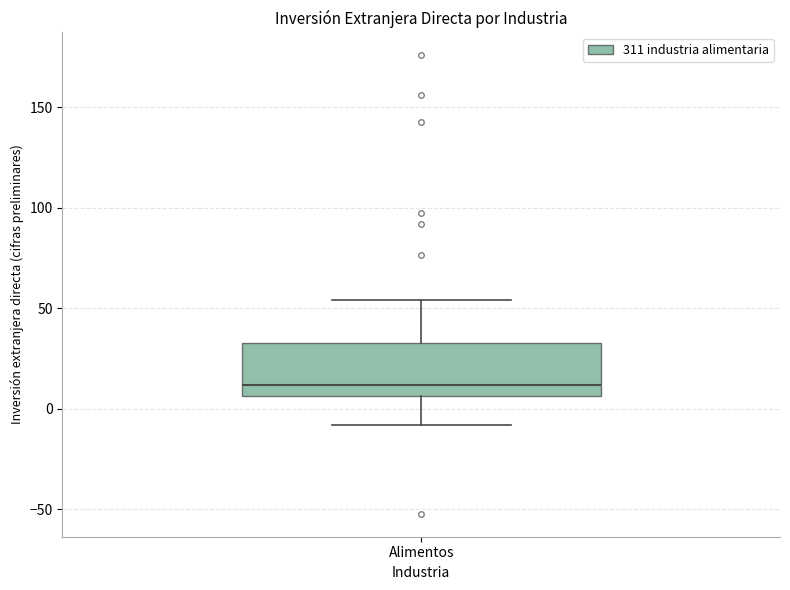

Transcribe this box plot: give where the median line is, the range the box spans, and where the two whiskers end, as read against the y-axis. The values are not printed on the chart, so give them approximately, as read against the axis.

median 10, box 5 to 35, whiskers -10 to 55